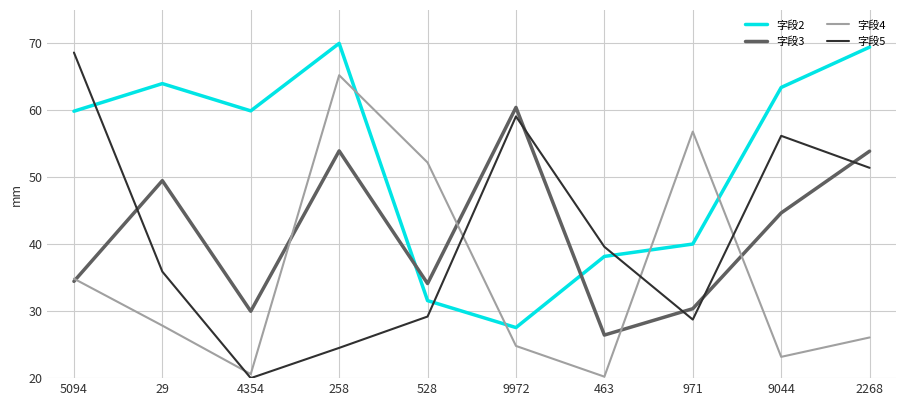

List the series in order of their peak value, highest first.

字段2, 字段5, 字段4, 字段3